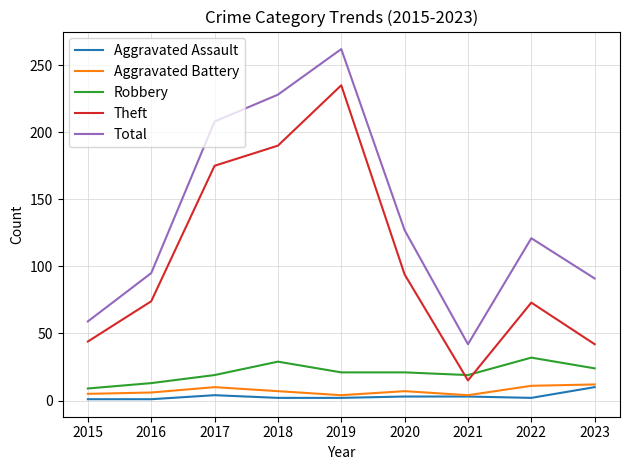

Rank the series at 2018 from highest to lowest value.

Total, Theft, Robbery, Aggravated Battery, Aggravated Assault